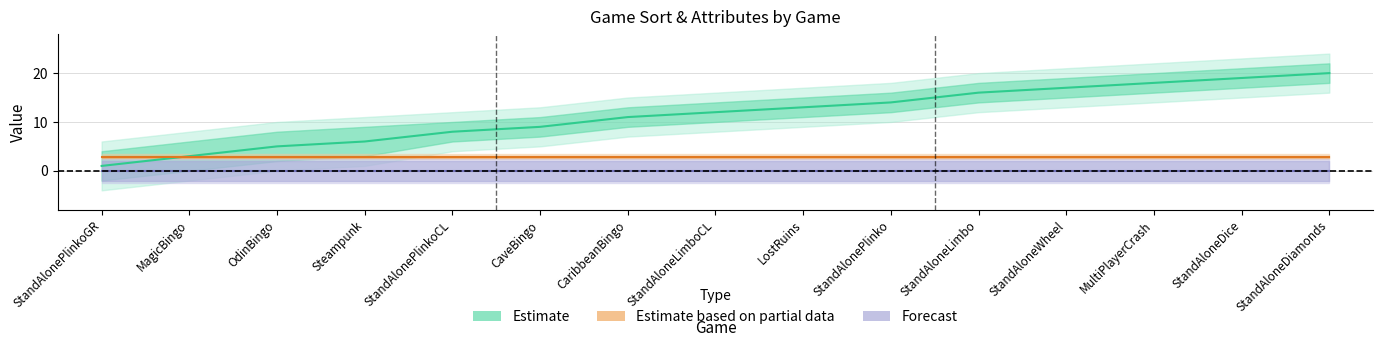

Which has a higher value, LostRuins or StandAlonePlinko?

StandAlonePlinko